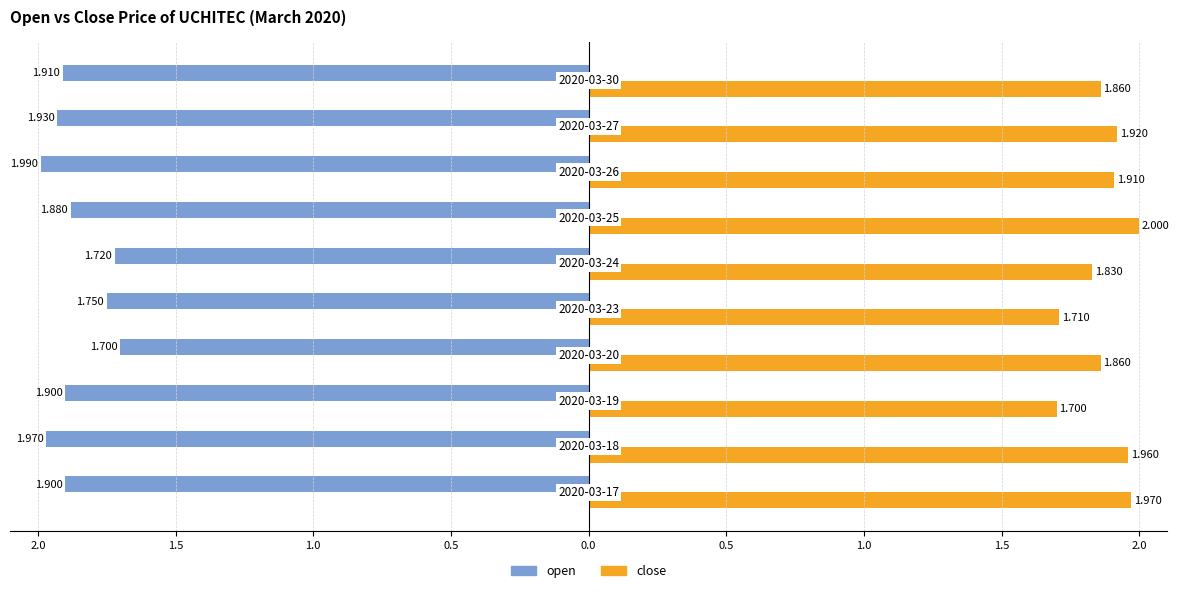

What are all the series names shown in the legend?

open, close